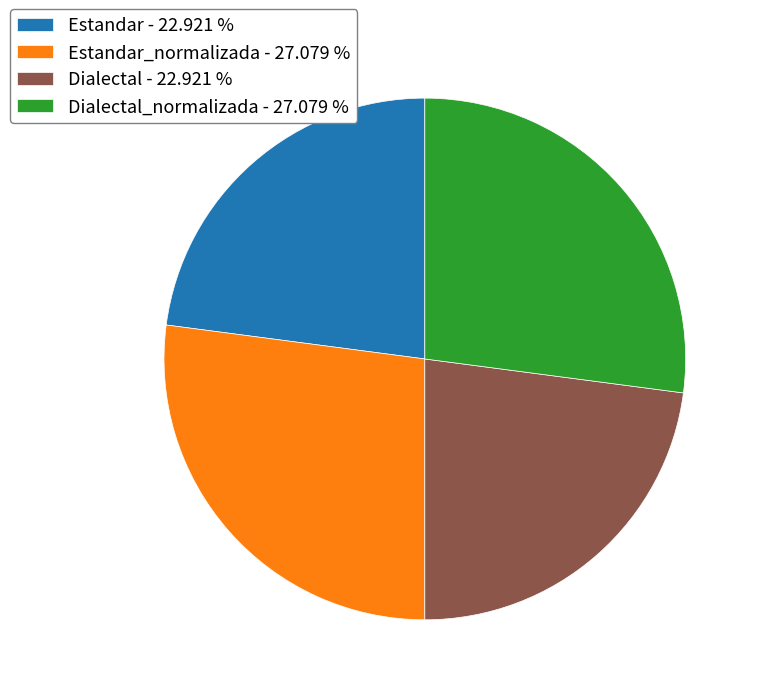

Is the sum of Dialectal_normalizada - 27.079 % and Estandar_normalizada - 27.079 % greater than half?

Yes